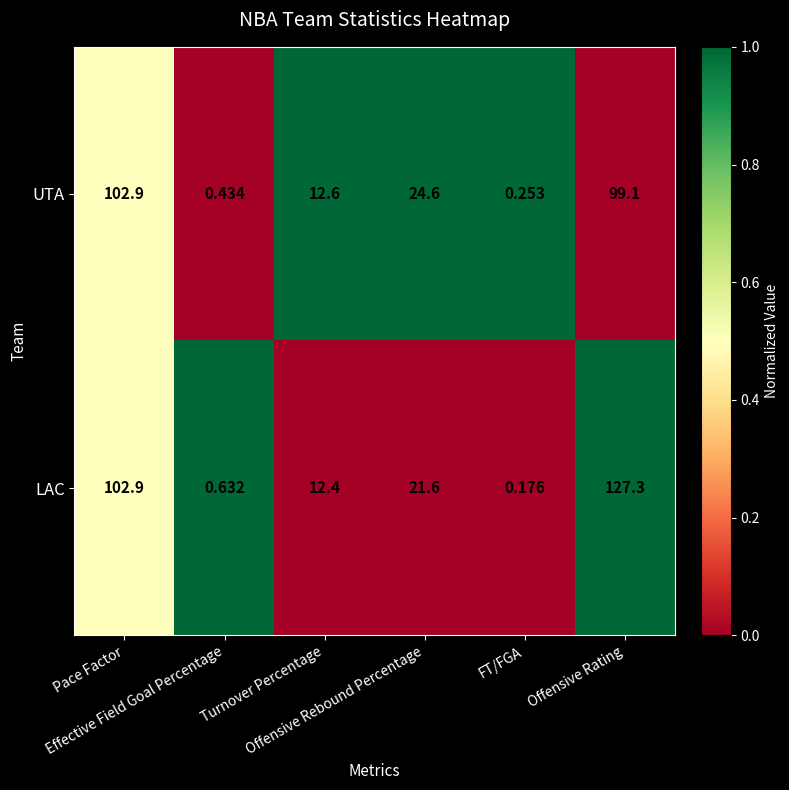

Which series has the largest total across all categories?

LAC